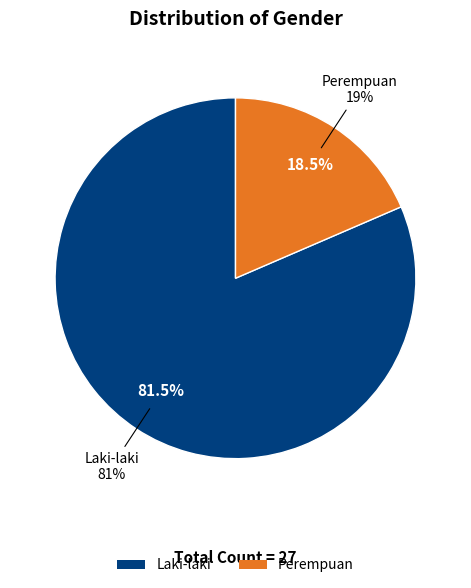

To the nearest percent, what is the difference between the largest and smallest slice percentages?

63%